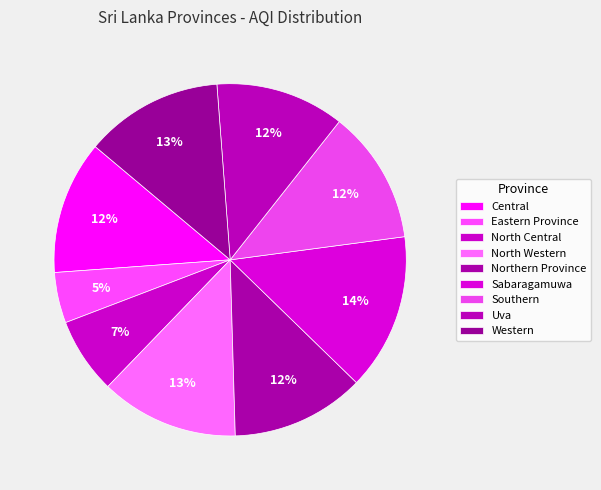

Which slice is the smallest?

Eastern Province